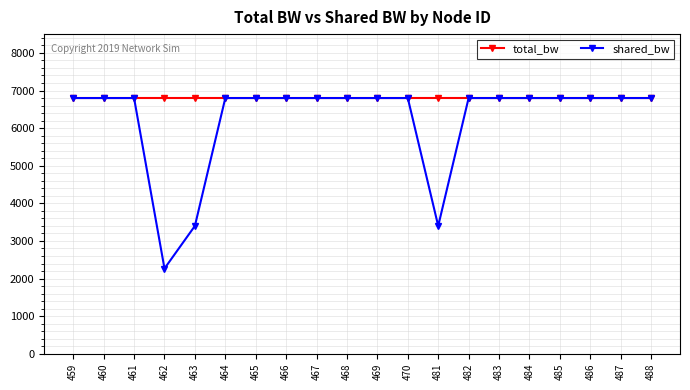

At which category does the chart reach its minimum across all series?

462